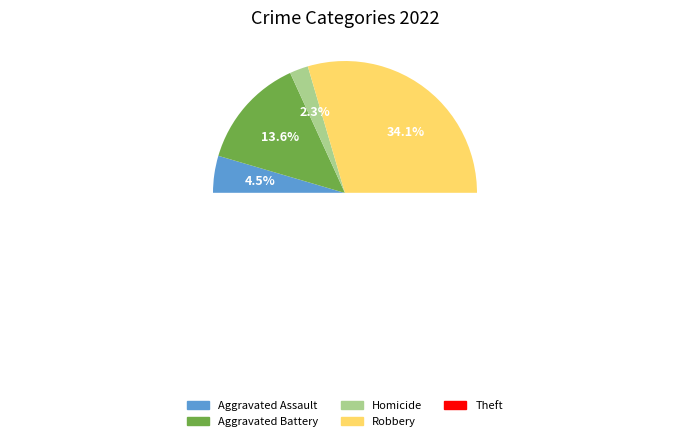

What is the largest slice in the pie chart?

Theft